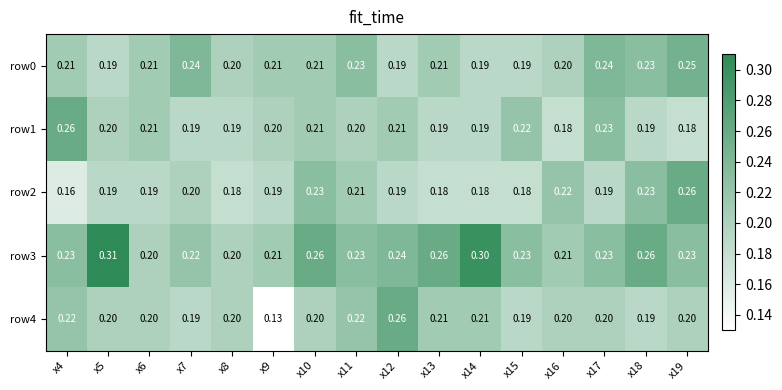

Is the value of row1 at x18 greater than the value of row3 at x19?

No